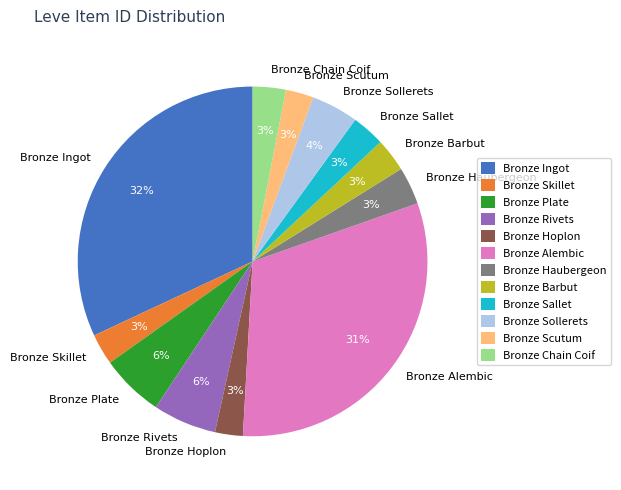

Does any single category account for the majority?

No